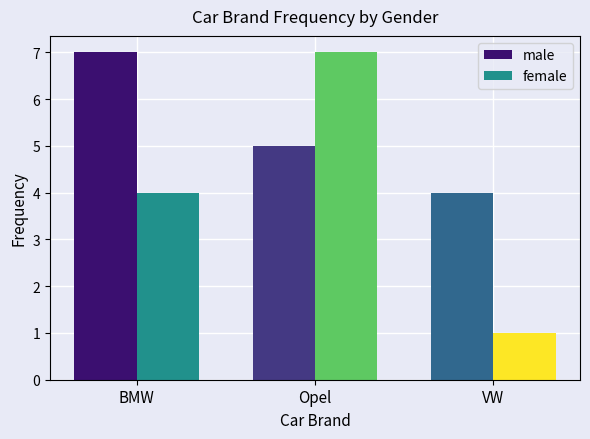

At which category is the sum across all series the highest?

Opel